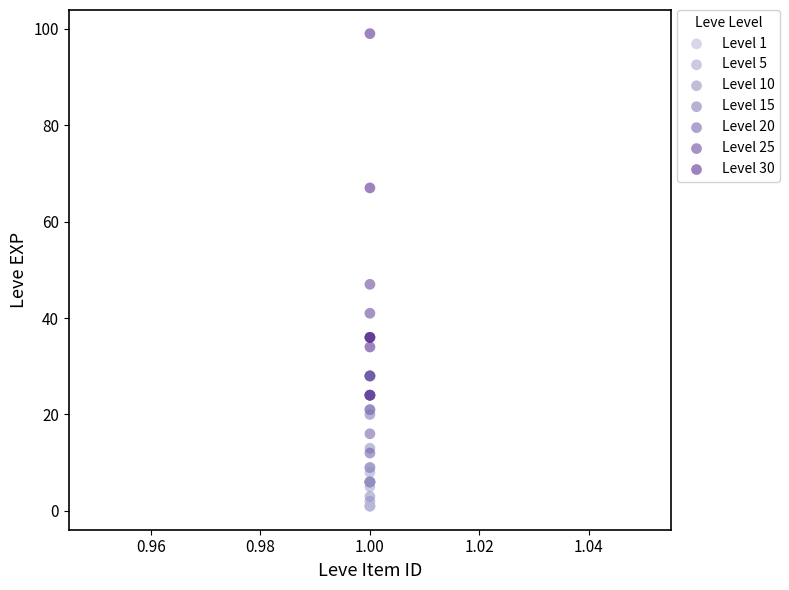

Which series has the widest spread of Y values?

Level 30